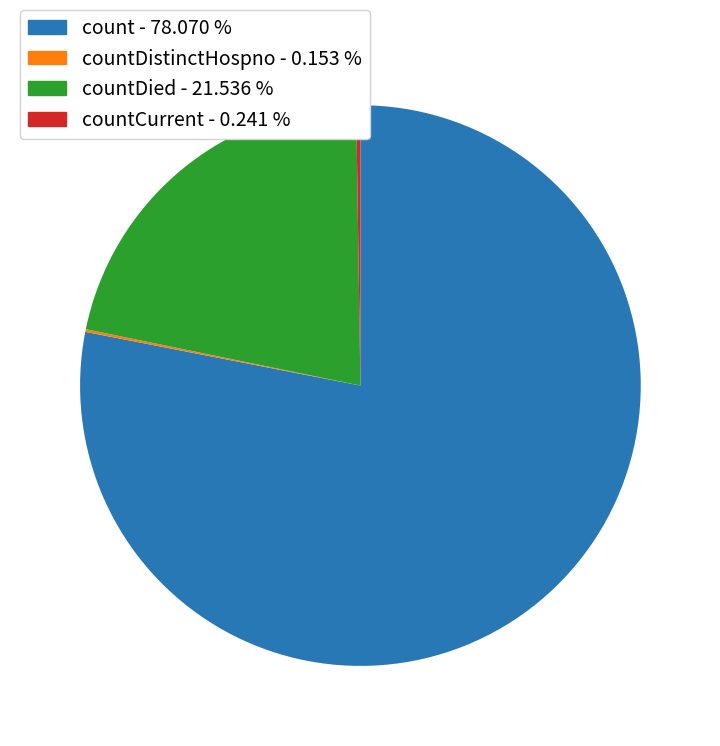

Which slice is the largest?

count - 78.070 %